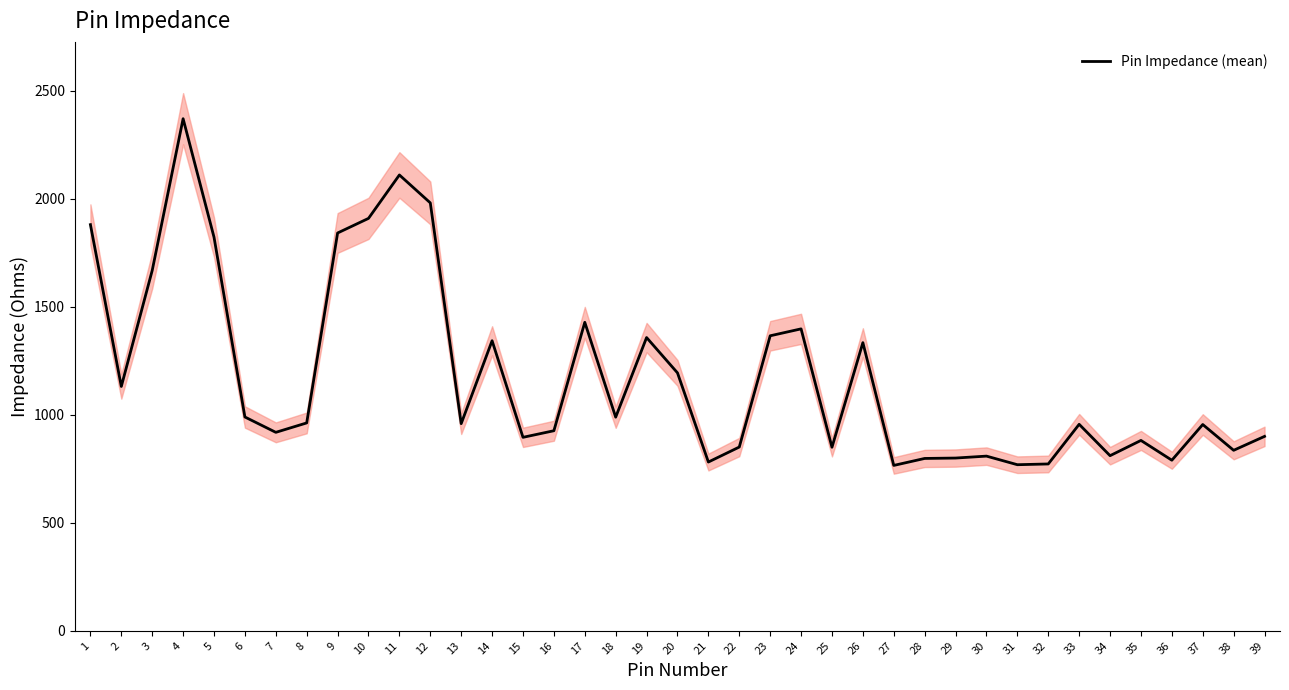

What is the difference between the maximum and minimum values?

1604.7